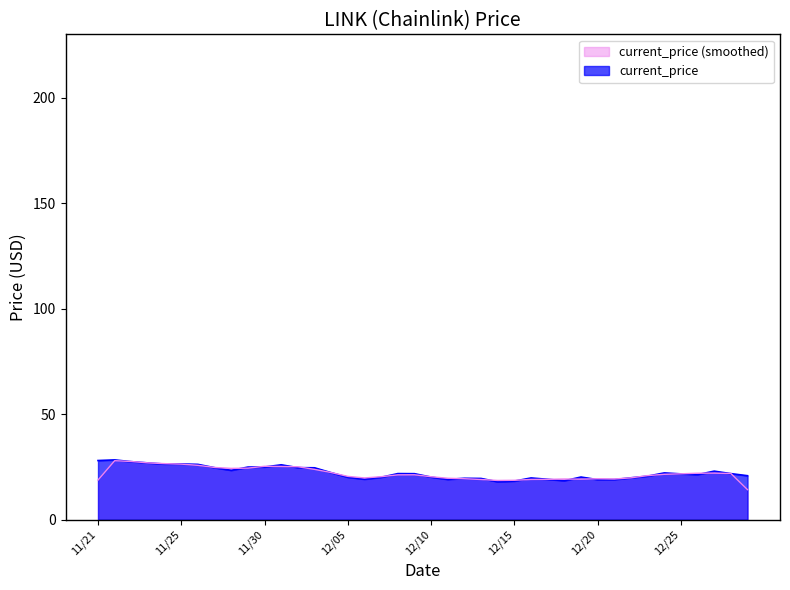

The chart shows a value of 33.3 at 12/10. True or false?

False